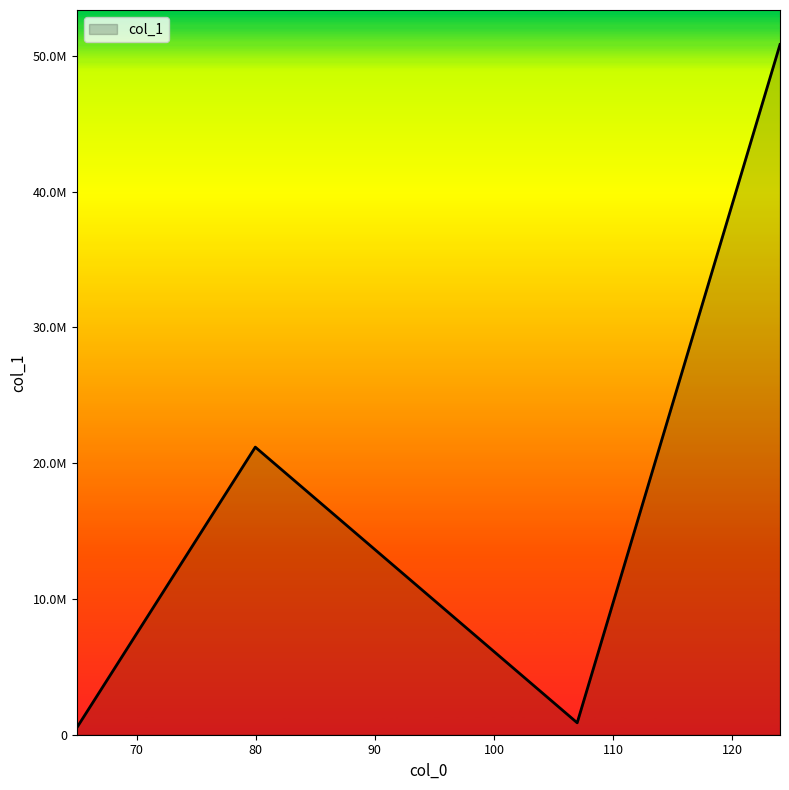

What is the difference between the second highest and second lowest values?

20308902.5